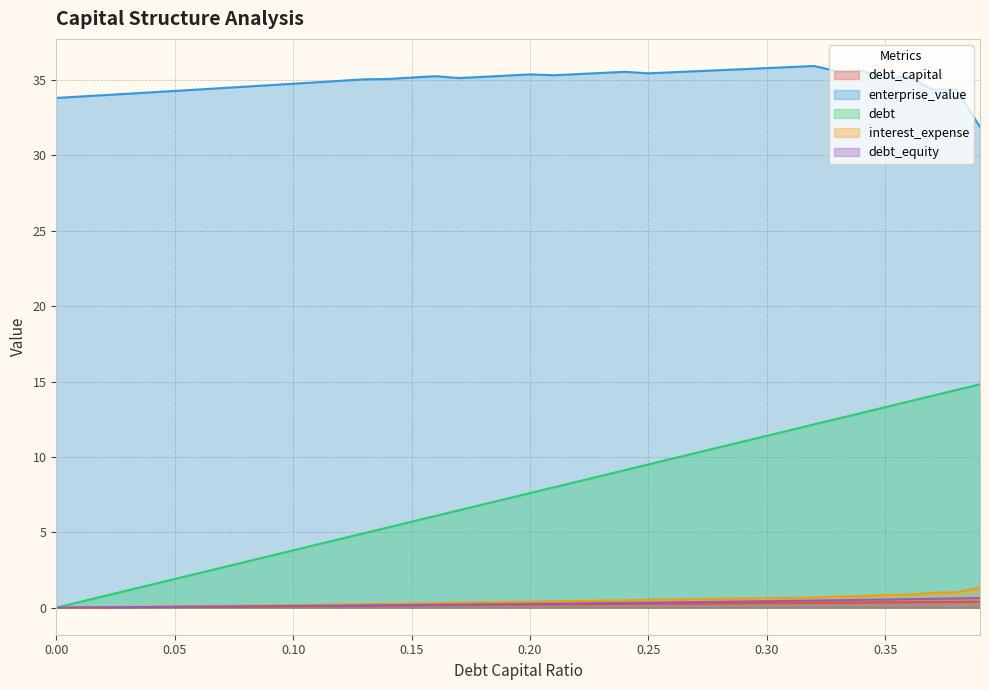

Between 0.33 and 0.18, which is larger?

0.33